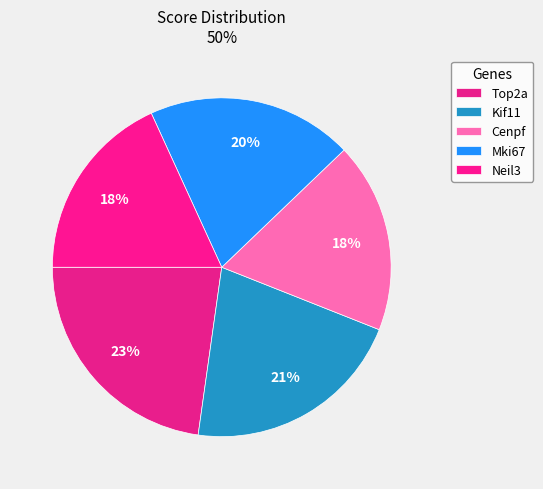

How many segments does this pie chart have?

5